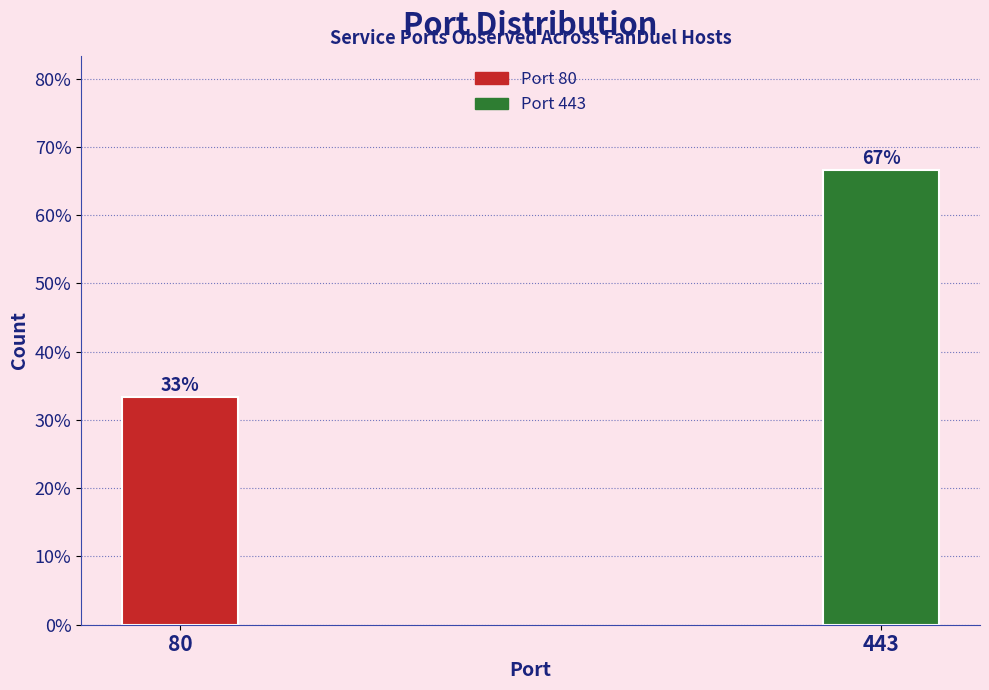

What is the value of the 1st bar from the left?

33.3